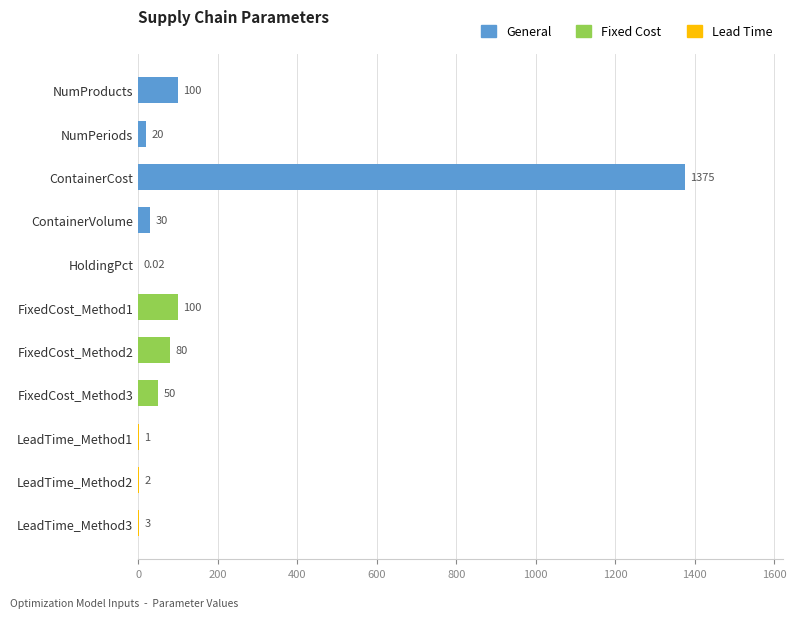

Which category has the highest value across all series?

ContainerCost